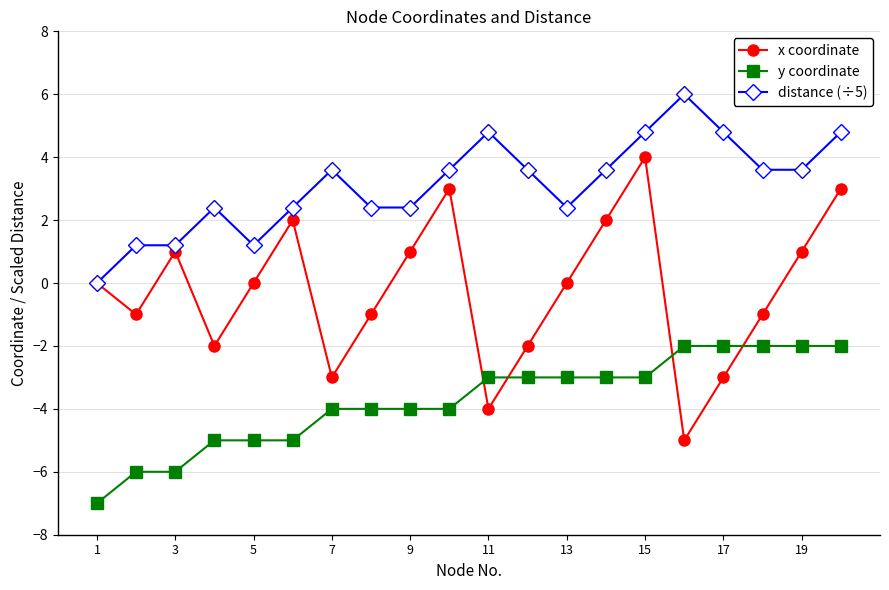

How many data points does each series have?

20